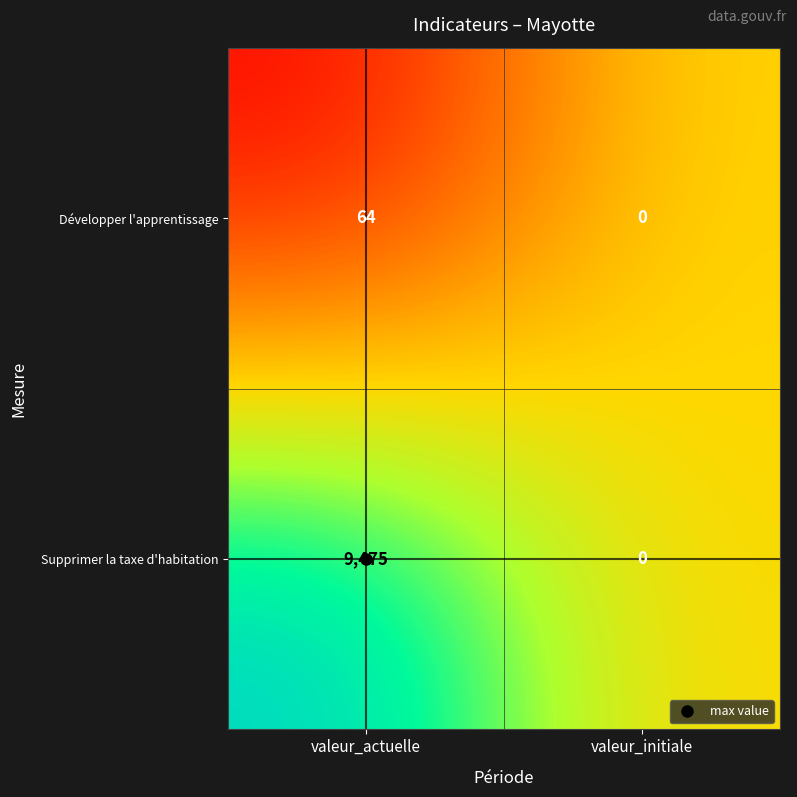

The Supprimer la taxe d'habitation series shows -6297 at valeur_initiale. True or false?

False